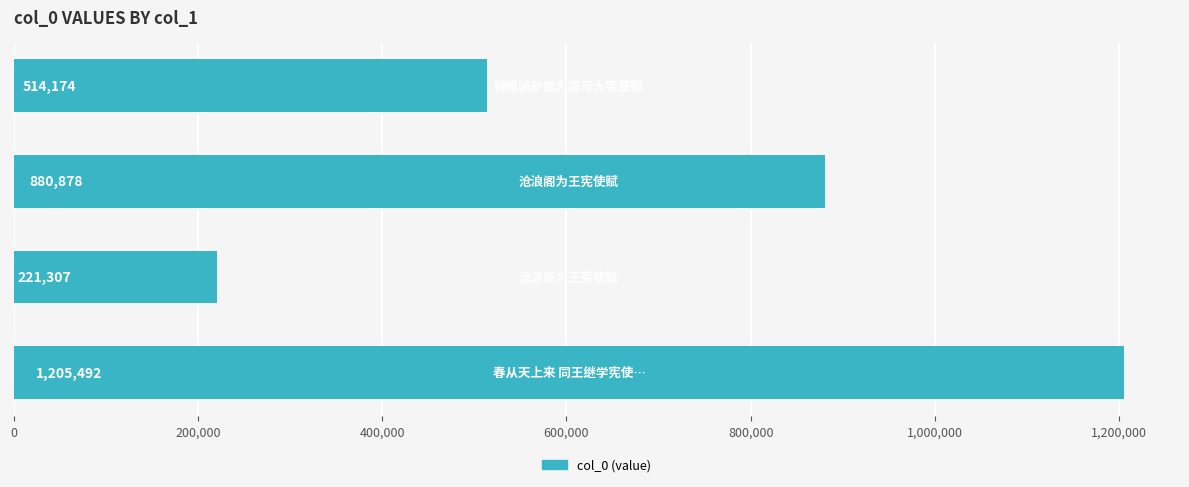

Count the values in the range 514174 to 1205492.

3